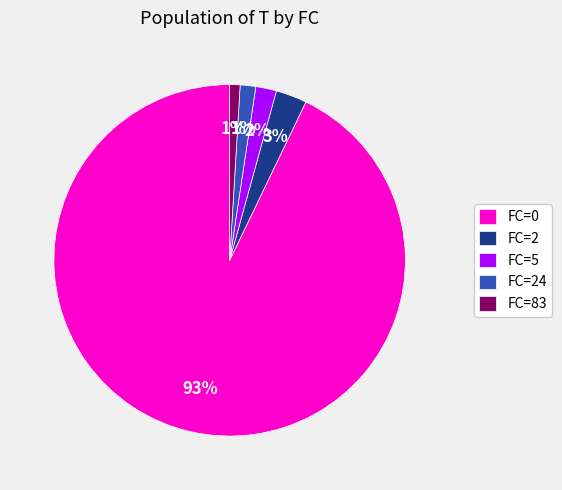

Approximately how many times larger is the value at FC=5 compared to FC=2?

0.7